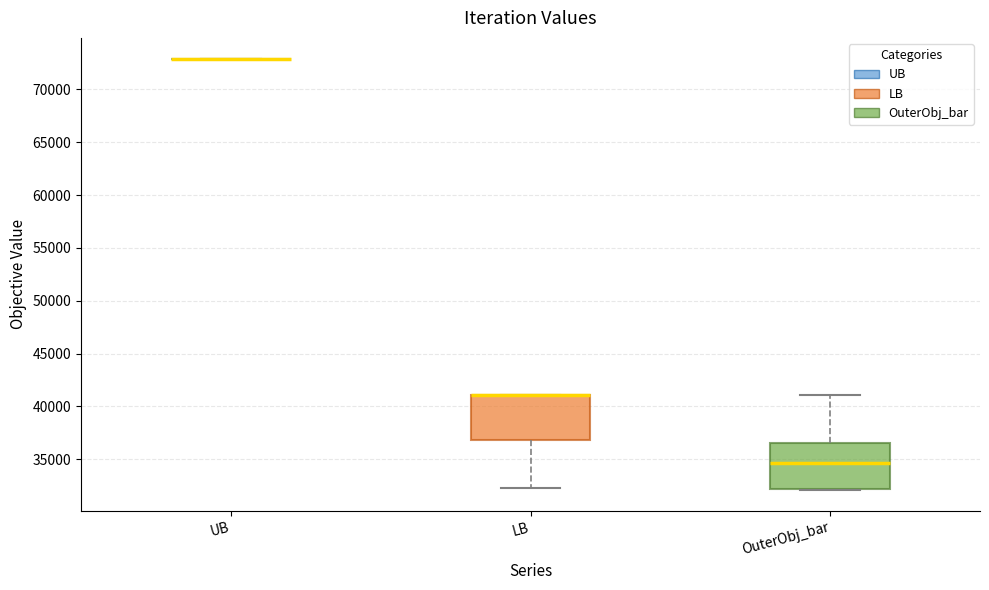

Reading left to right, transcribe this box plot: for each box, give where its median line is, the range the box spans, and where its two whiskers end, as read against the y-axis. The values are not printed on the chart, so give them approximately, as read against the axis.

UB: box collapsed to a line at 73000, whiskers 73000 to 73000
LB: median 41000 (drawn on the box's upper edge), box 37000 to 41000, whiskers 32500 to 41000
OuterObj_bar: median 34500, box 32000 to 36500, whiskers 32000 to 41000